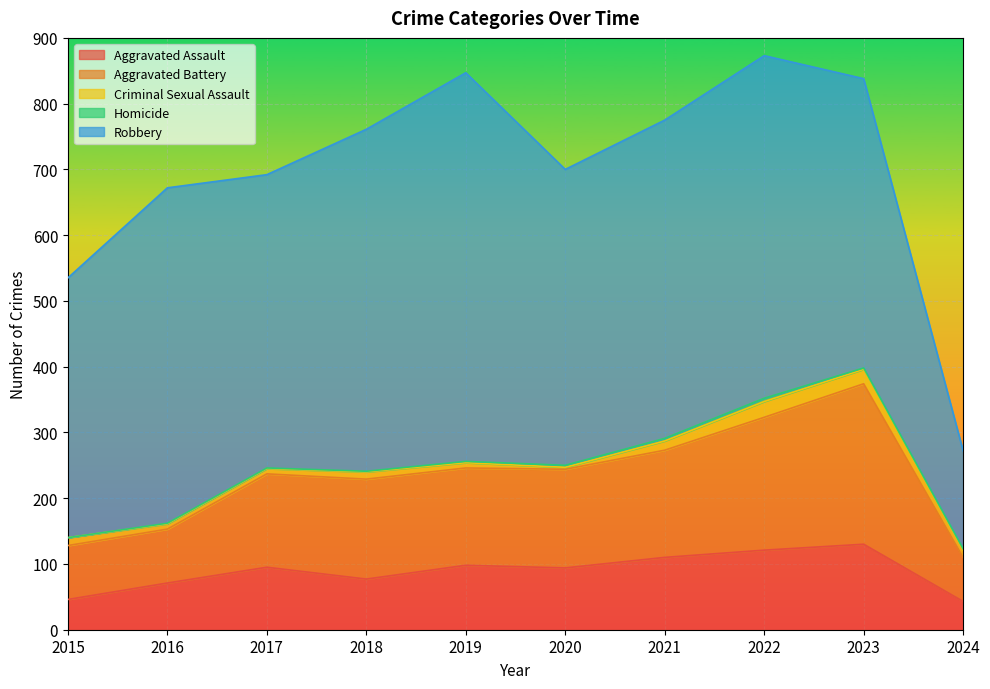

Between 2023 and 2015, which is larger?

2023